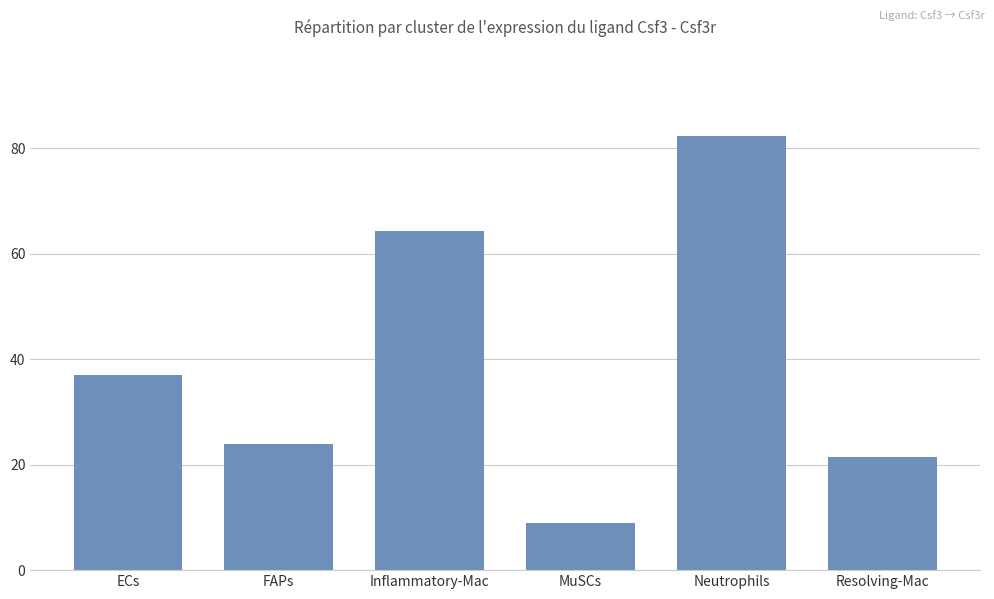

What is the average value?

39.6